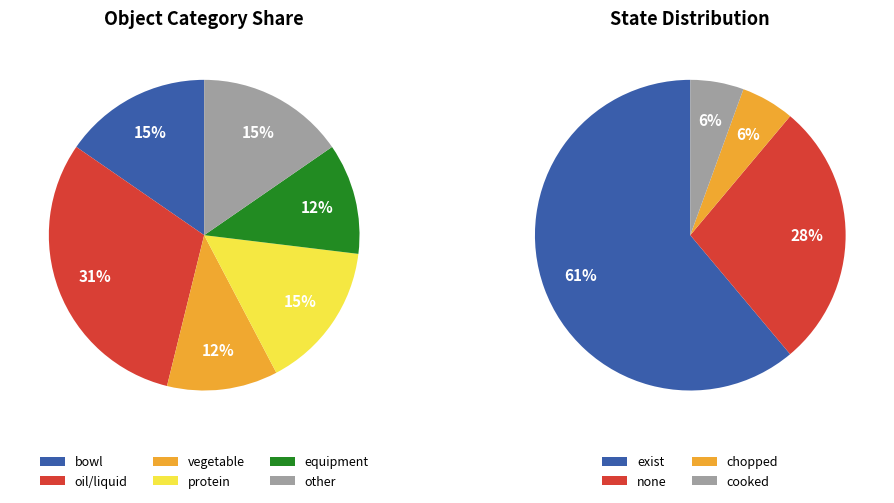

Is State_exist the majority of the pie?

Yes